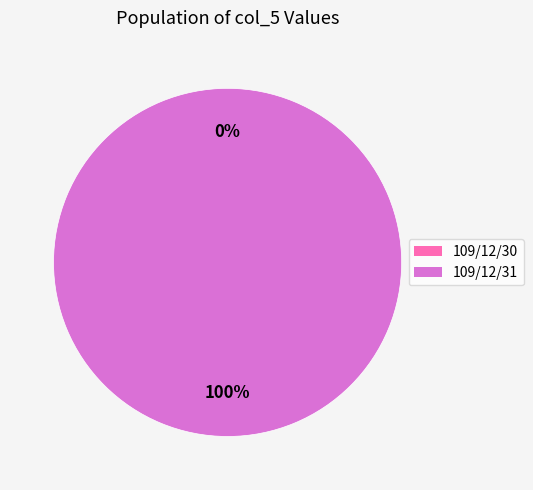

To the nearest percent, what is the difference between the largest and smallest slice percentages?

100%